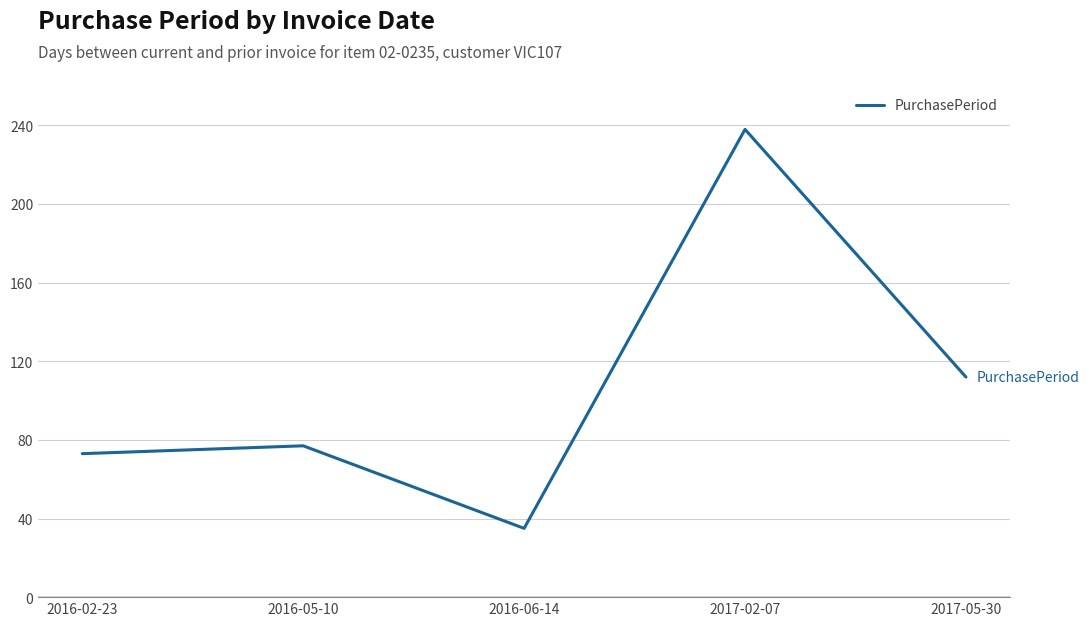

Approximately how many times larger is the value at 2016-02-23 compared to 2016-06-14?

2.1